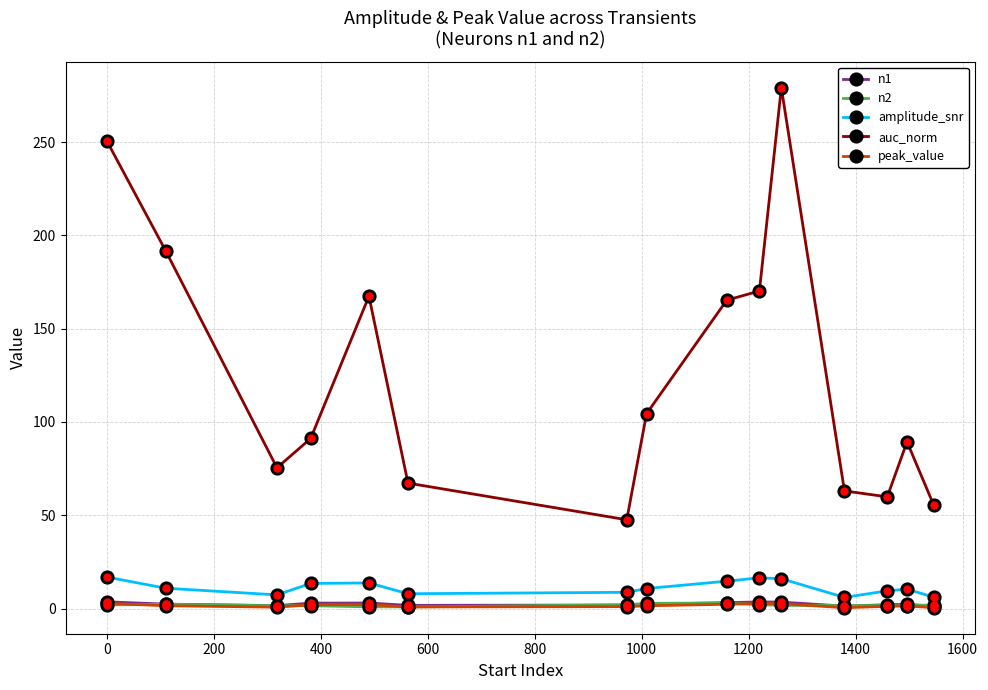

What is the maximum value shown in the chart?

279.1